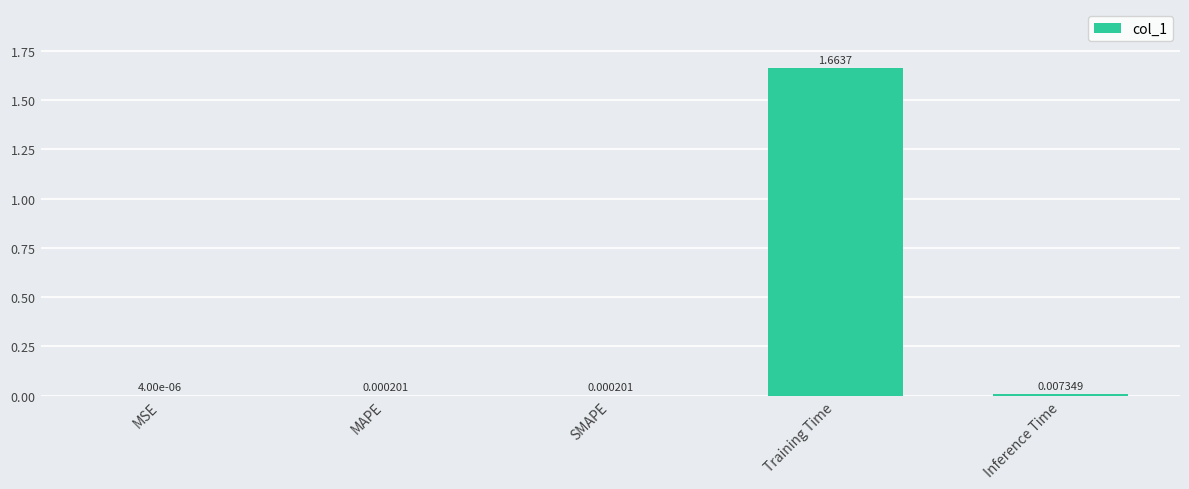

At which category does the chart reach its peak across all series?

Training Time